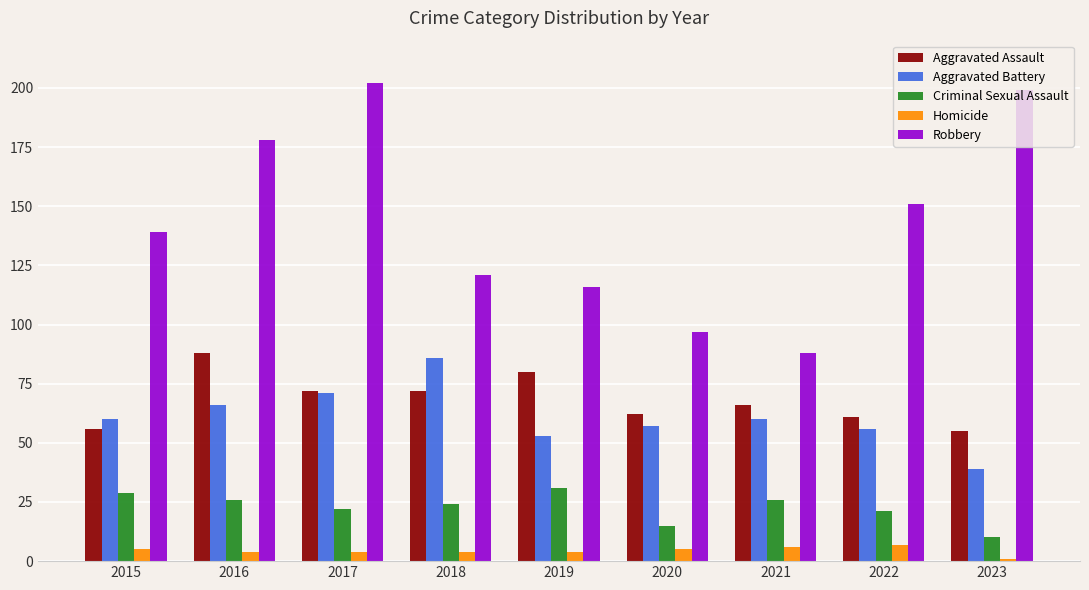

What is the highest value of the Aggravated Assault series?

88